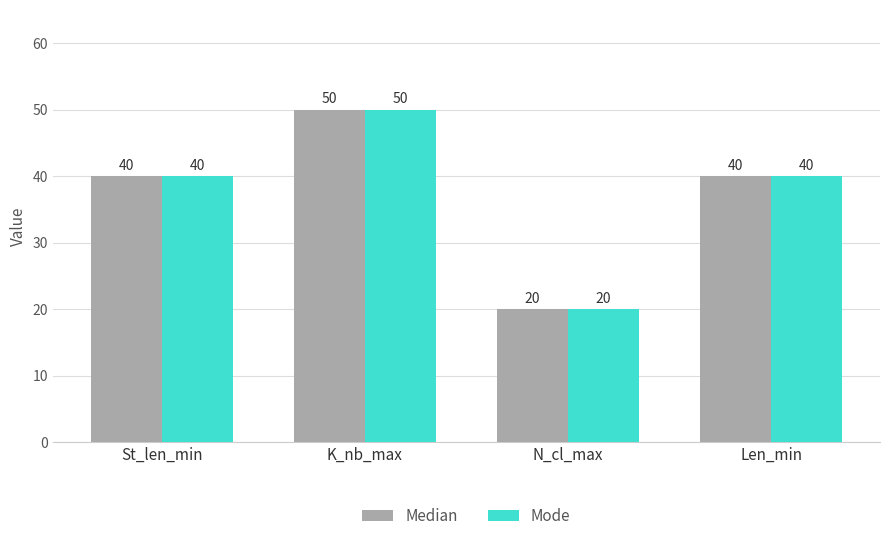

Read the Median value at K_nb_max, to the nearest 10.

50